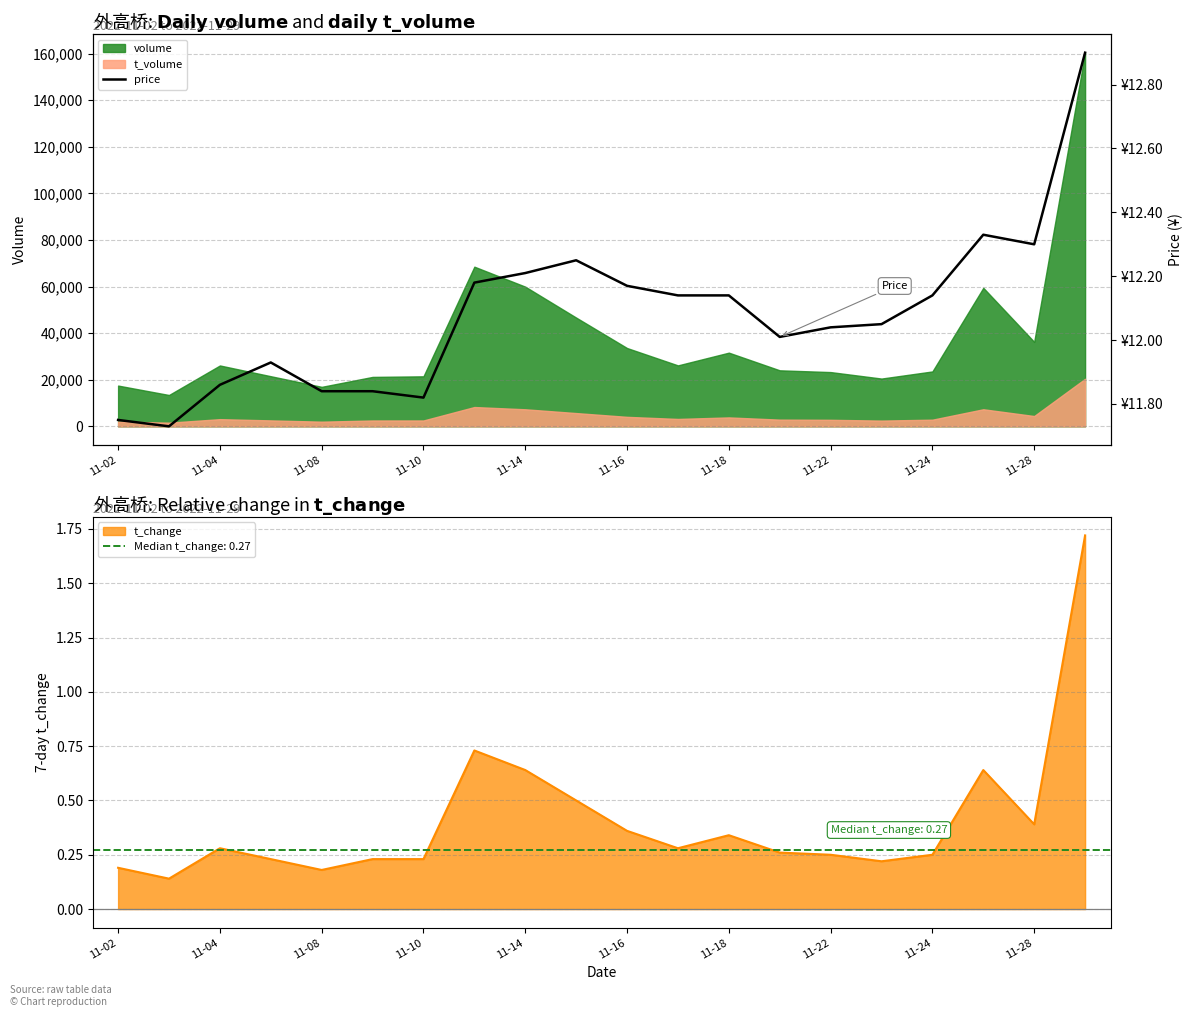

True or false: volume and t_volume intersect in this chart.

False